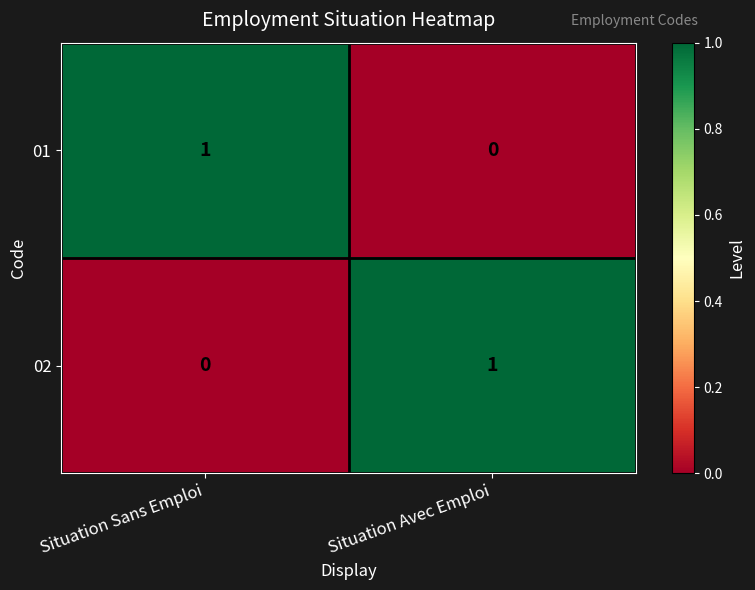

Is the value of 01 at Situation Avec Emploi greater than the value of 02 at Situation Avec Emploi?

No